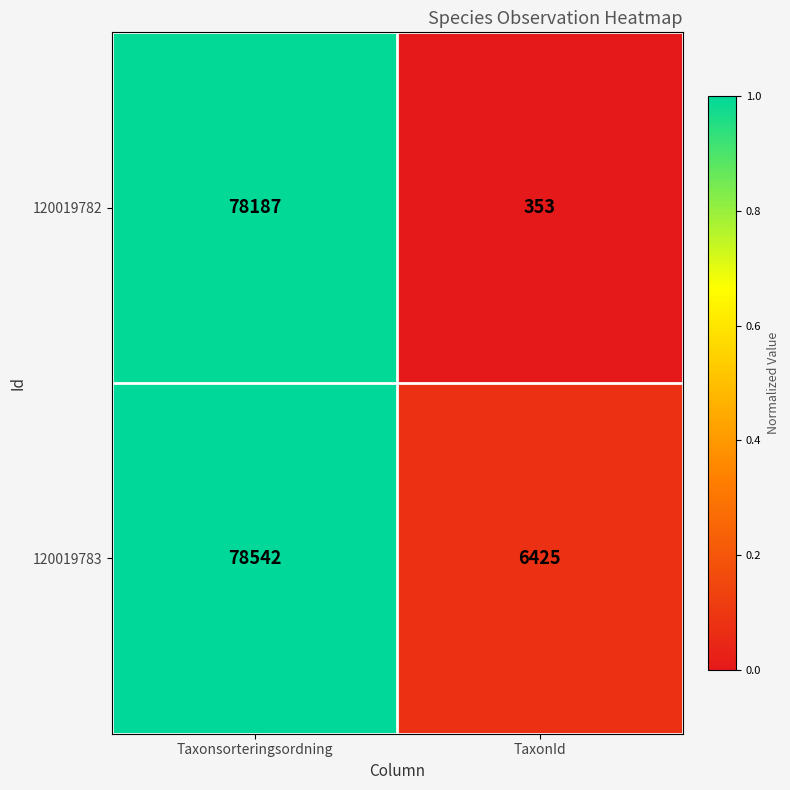

What is the difference between the 120019783 values at Taxonsorteringsordning and TaxonId?

72117